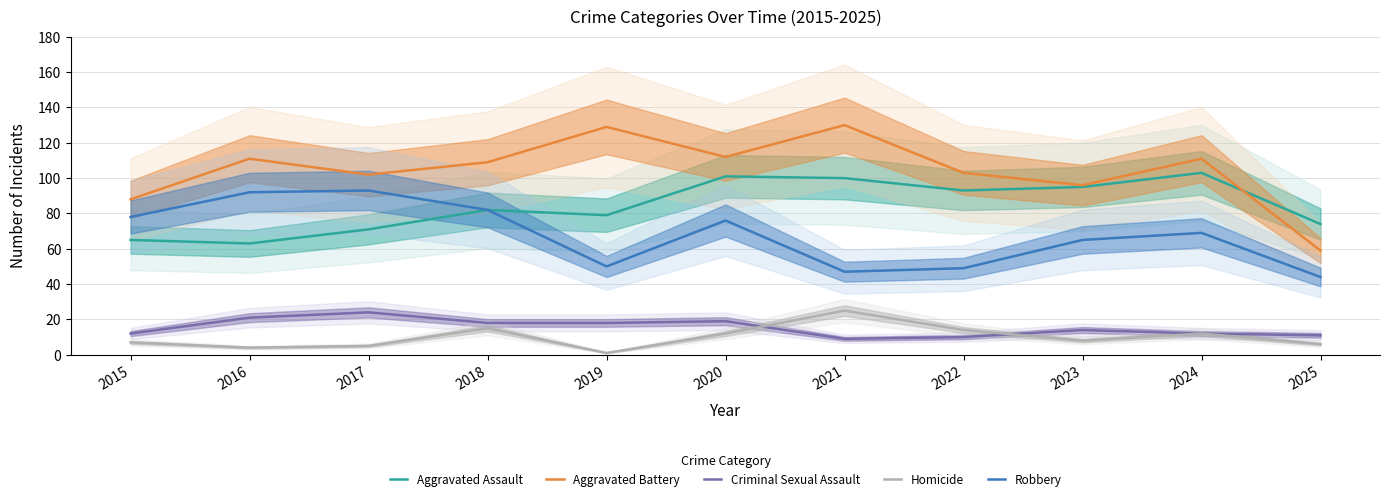

What are all the series names shown in the legend?

Aggravated Assault, Aggravated Battery, Criminal Sexual Assault, Homicide, Robbery